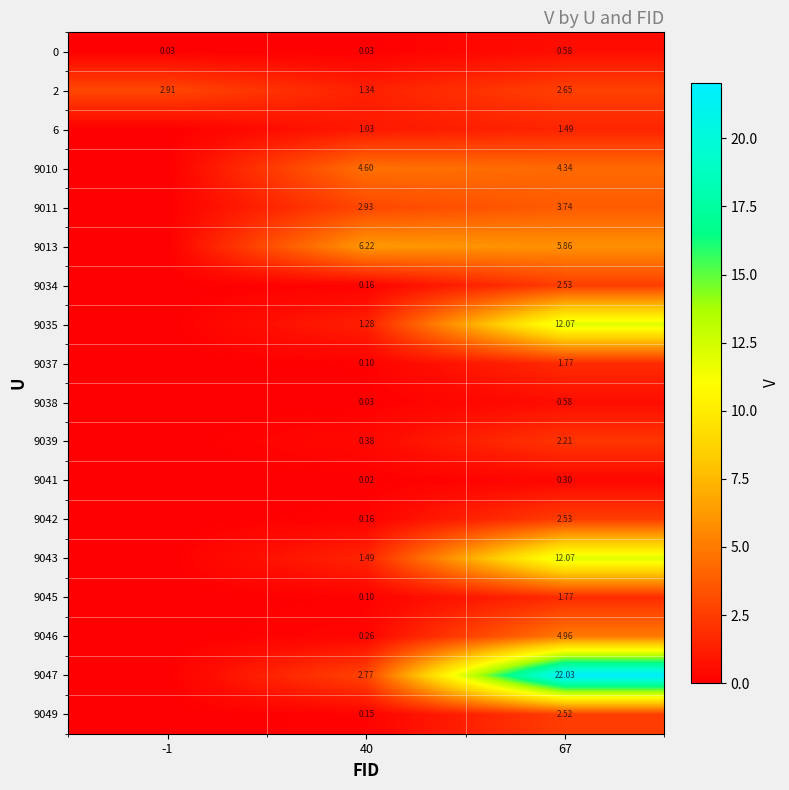

Is the value of 9038 at 67 greater than the value of 9047 at 67?

No